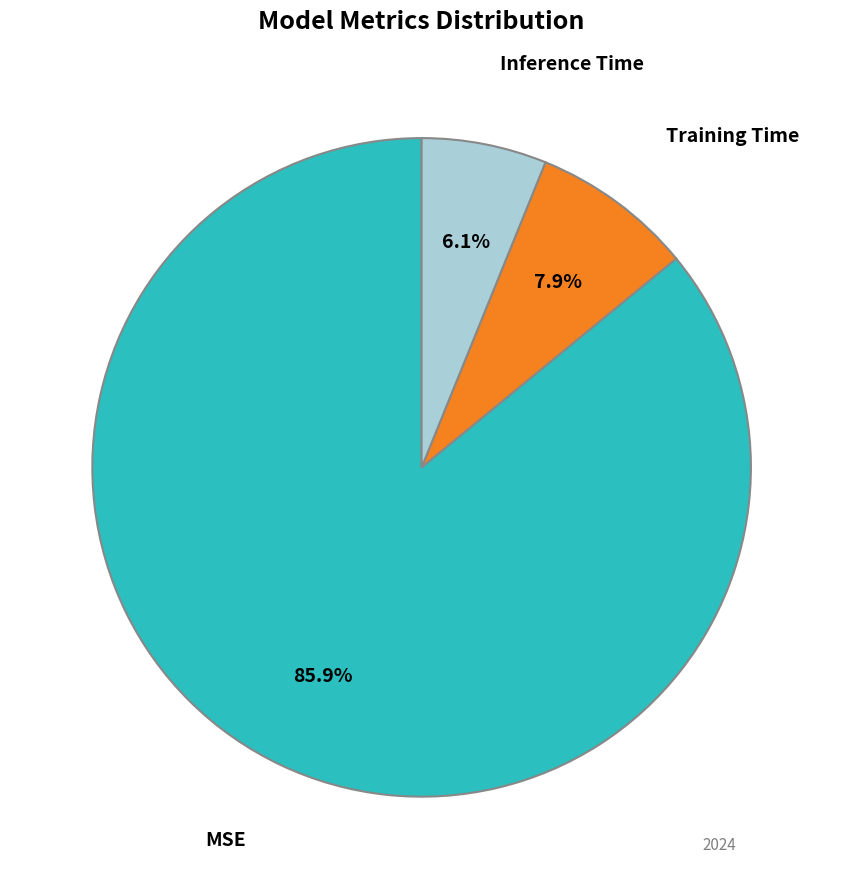

To the nearest percent, what is the average slice percentage?

33%